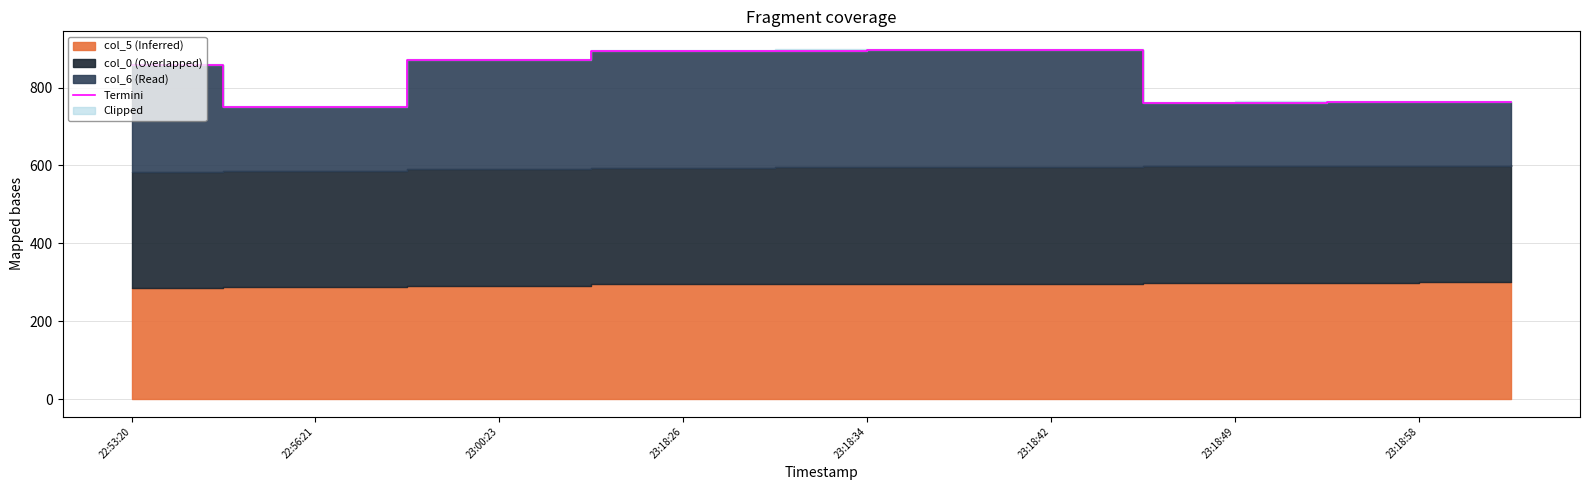

What is the value of the 9th point from the left?

895.4